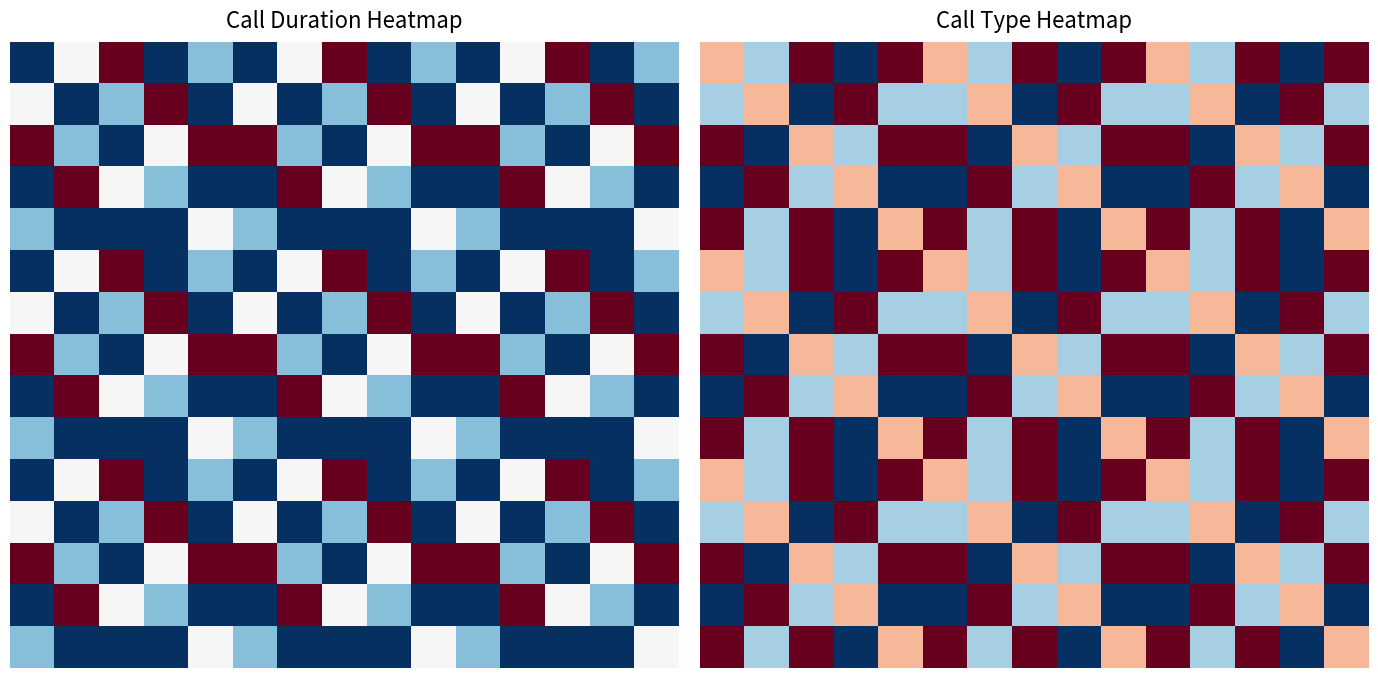

How many series are shown in this chart?

15